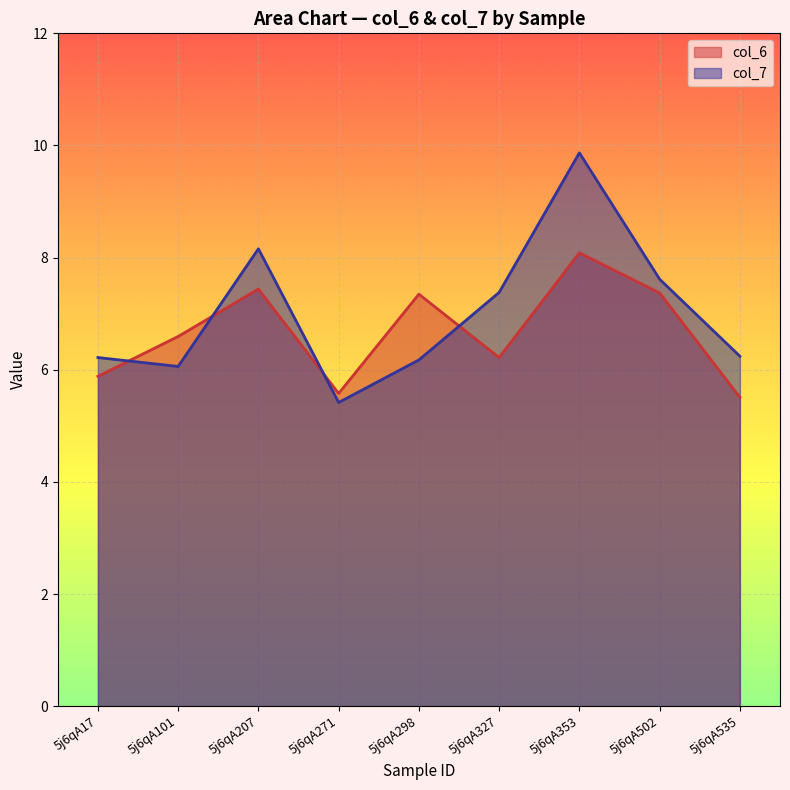

At which label does col_7 first exceed 6?

5j6qA17